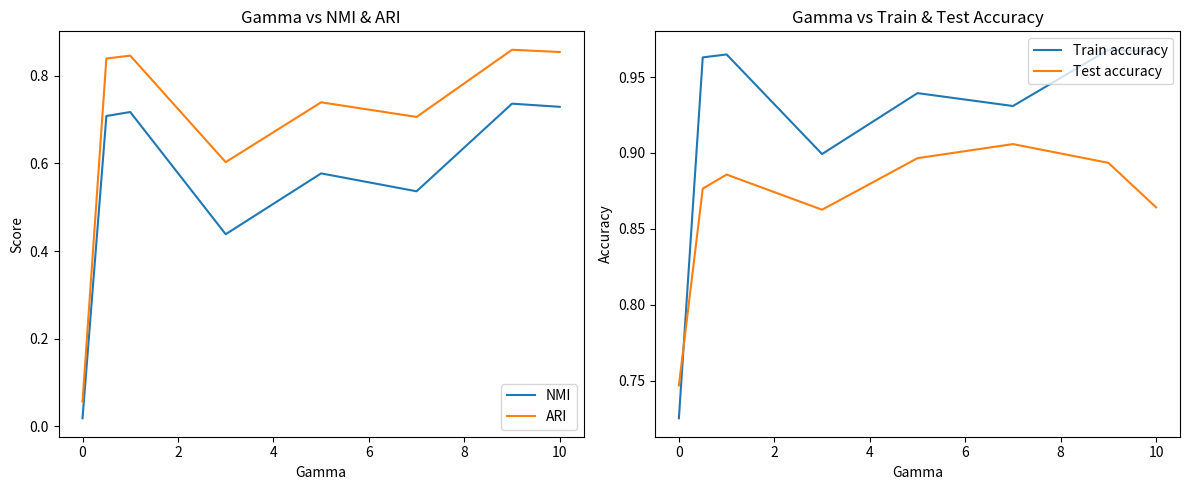

The value of Train accuracy at 10 is 0.2. True or false?

False